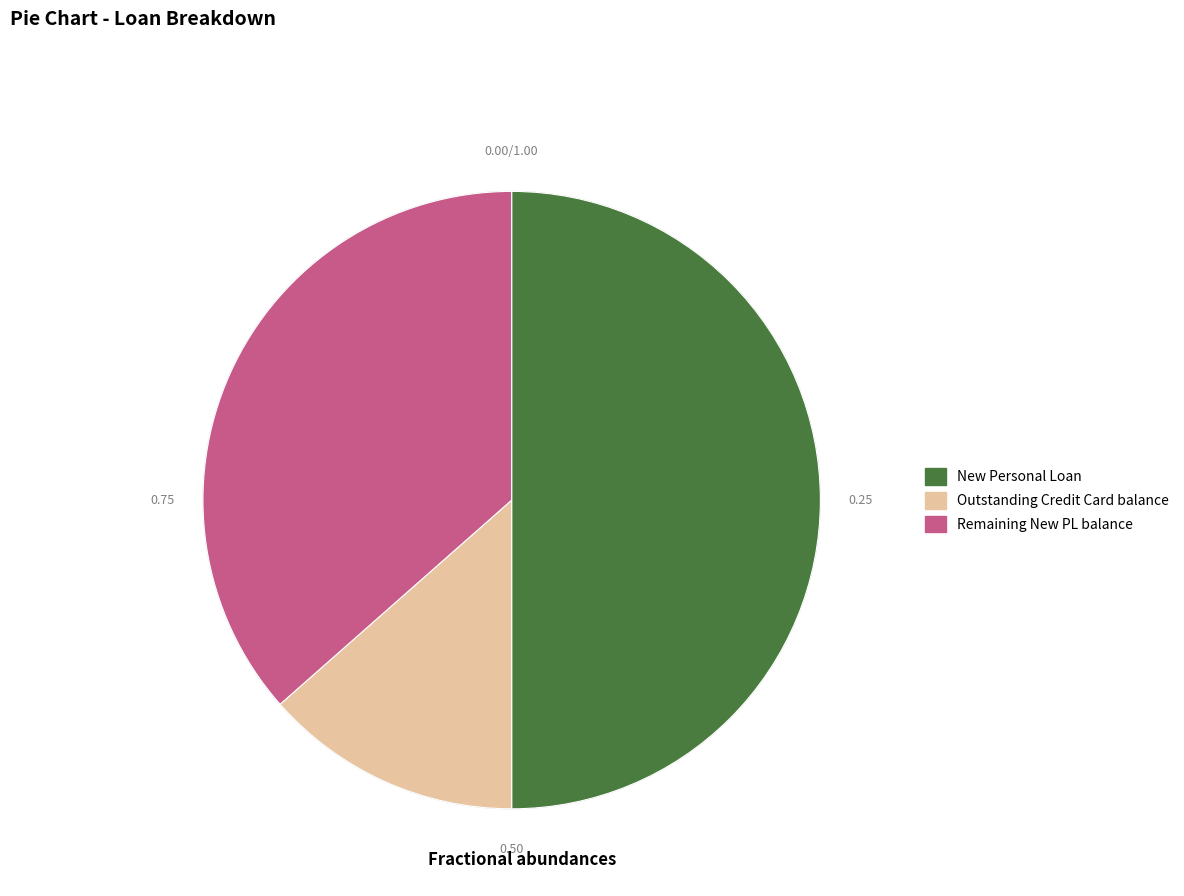

How many segments does this pie chart have?

3